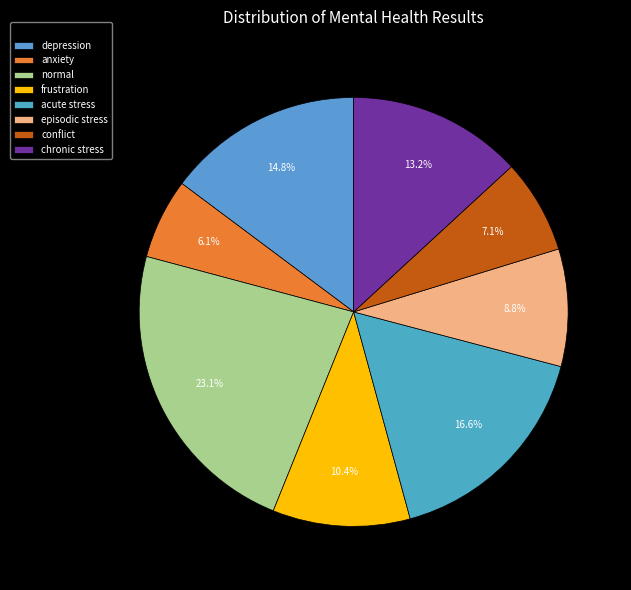

Is there any slice that represents more than half of the pie?

No